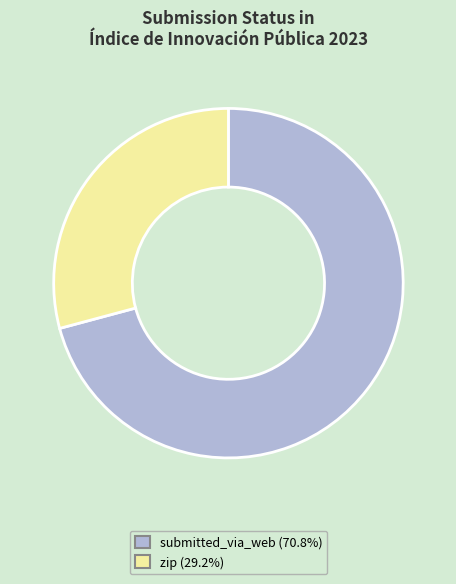

Rank the categories by value from highest to lowest.

submitted_via_web, zip